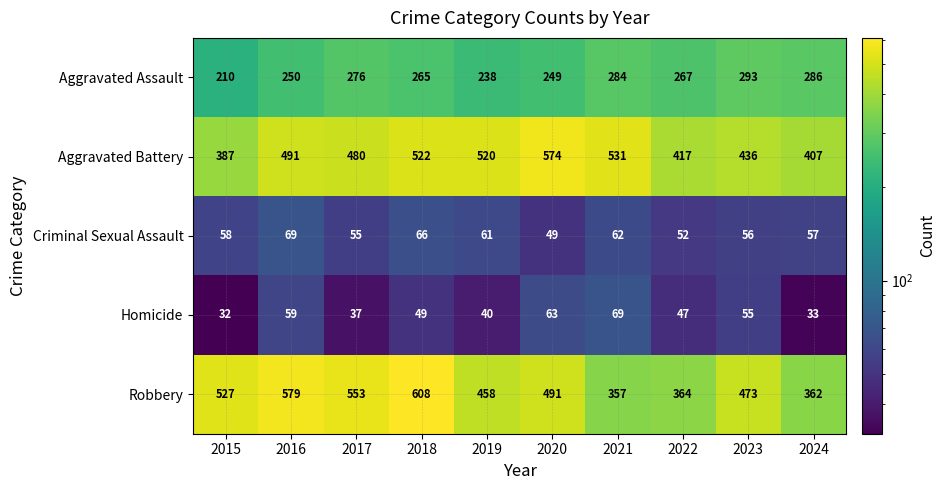

Rank the series at 2020 from lowest to highest value.

Criminal Sexual Assault, Homicide, Aggravated Assault, Robbery, Aggravated Battery